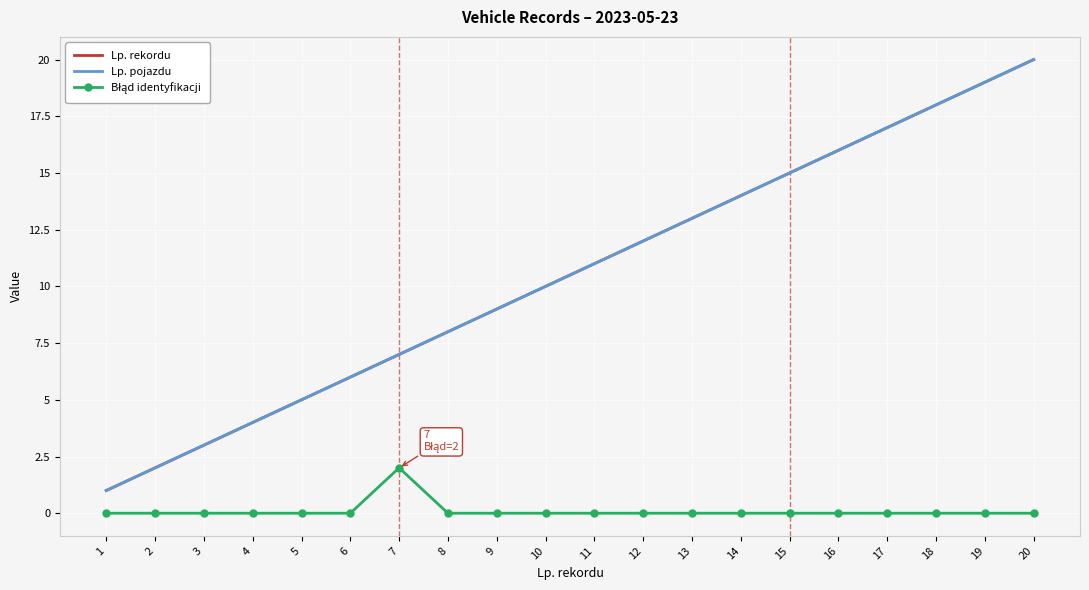

Reading right to left, extract all data points from this chart.

Lp. rekordu: 20=20	19=19	18=18	17=17	16=16	15=15	14=14	13=13	12=12	11=11	10=10	9=9	8=8	7=7	6=6	5=5	4=4	3=3	2=2	1=1
Lp. pojazdu: 20=20	19=19	18=18	17=17	16=16	15=15	14=14	13=13	12=12	11=11	10=10	9=9	8=8	7=7	6=6	5=5	4=4	3=3	2=2	1=1
Błąd identyfikacji: 20=0	19=0	18=0	17=0	16=0	15=0	14=0	13=0	12=0	11=0	10=0	9=0	8=0	7=2	6=0	5=0	4=0	3=0	2=0	1=0